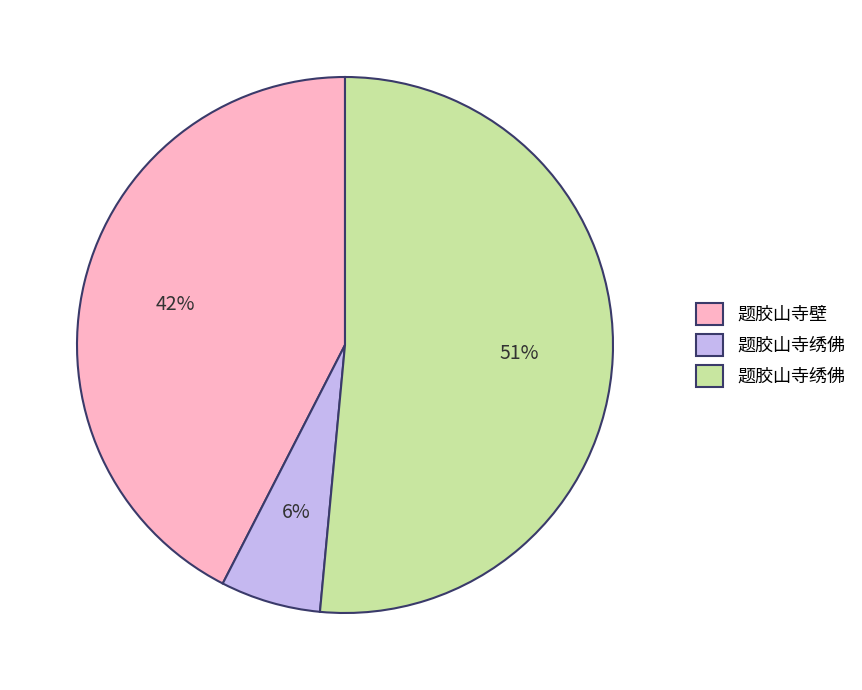

To the nearest percent, what is the difference between the largest and smallest slice percentages?

45%